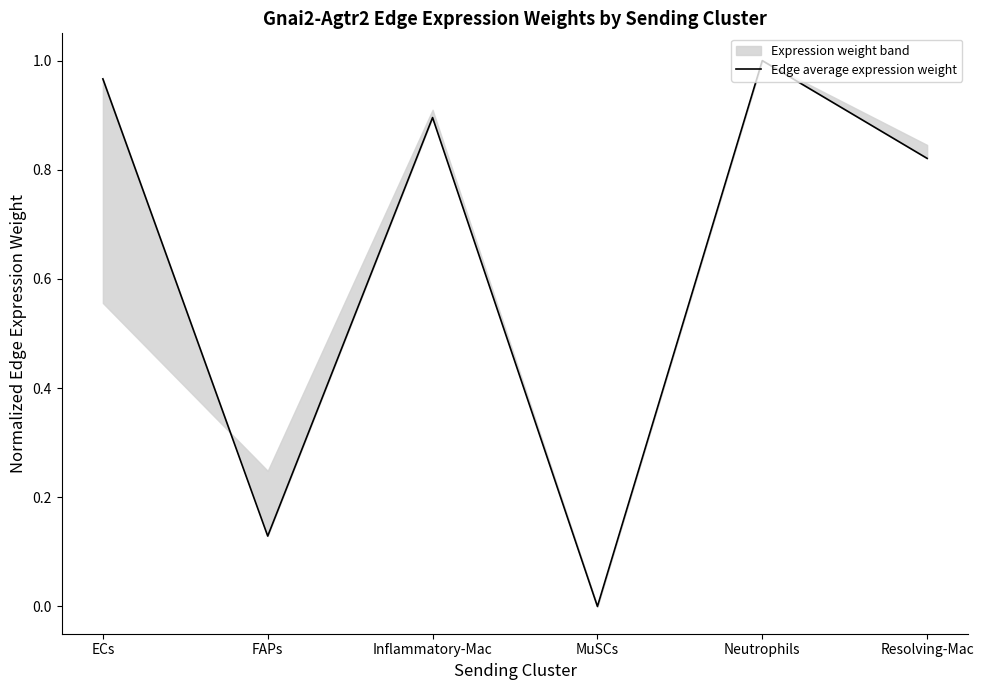

True or false: there are more than 0 points higher than both neighbors.

True